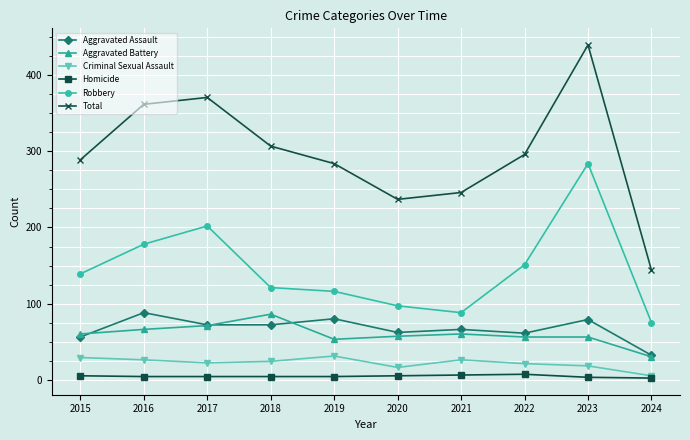

What is the average value of the Criminal Sexual Assault series?

22